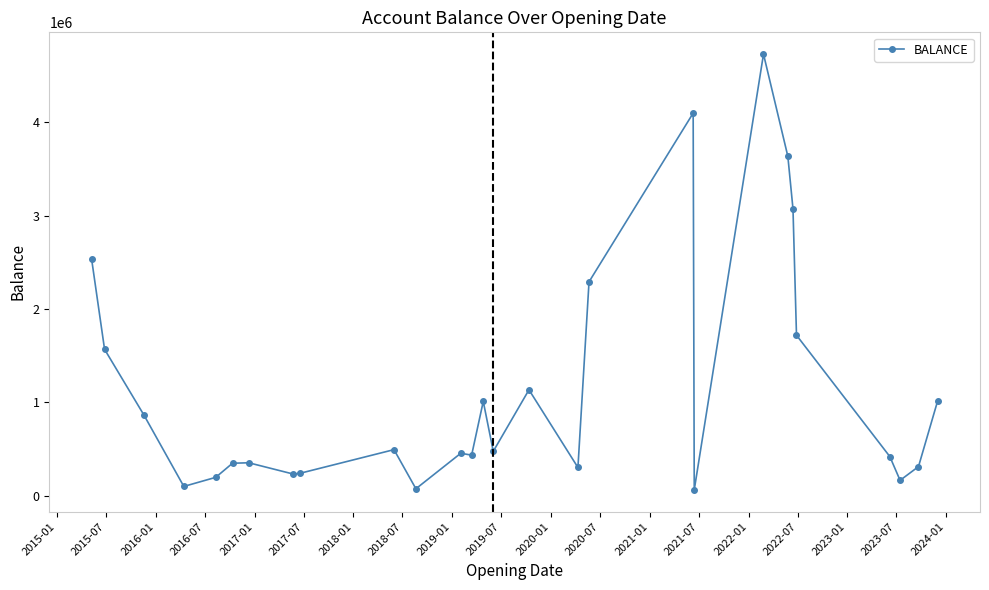

What is the average value?

1154328.0